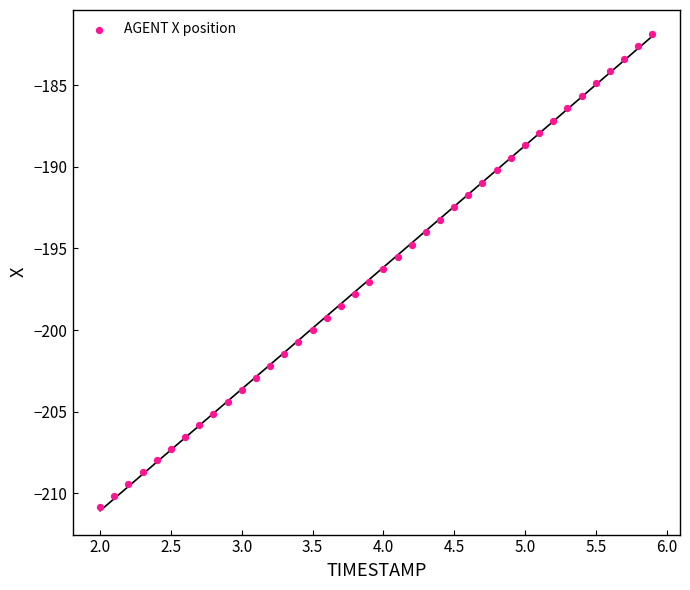

What is the range of X values (max minus min)?

3.9